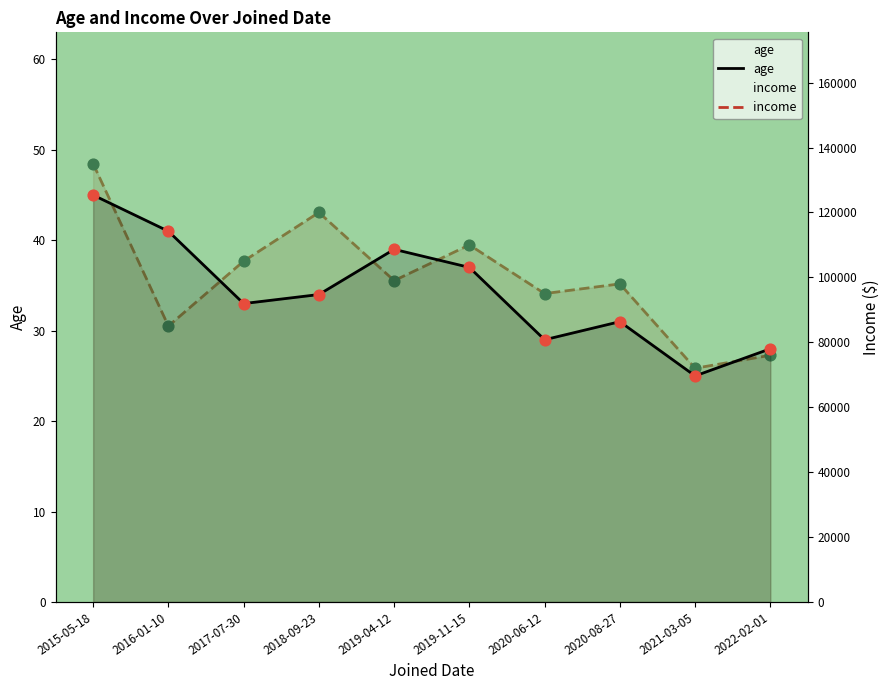

Which series has the largest total across all categories?

income